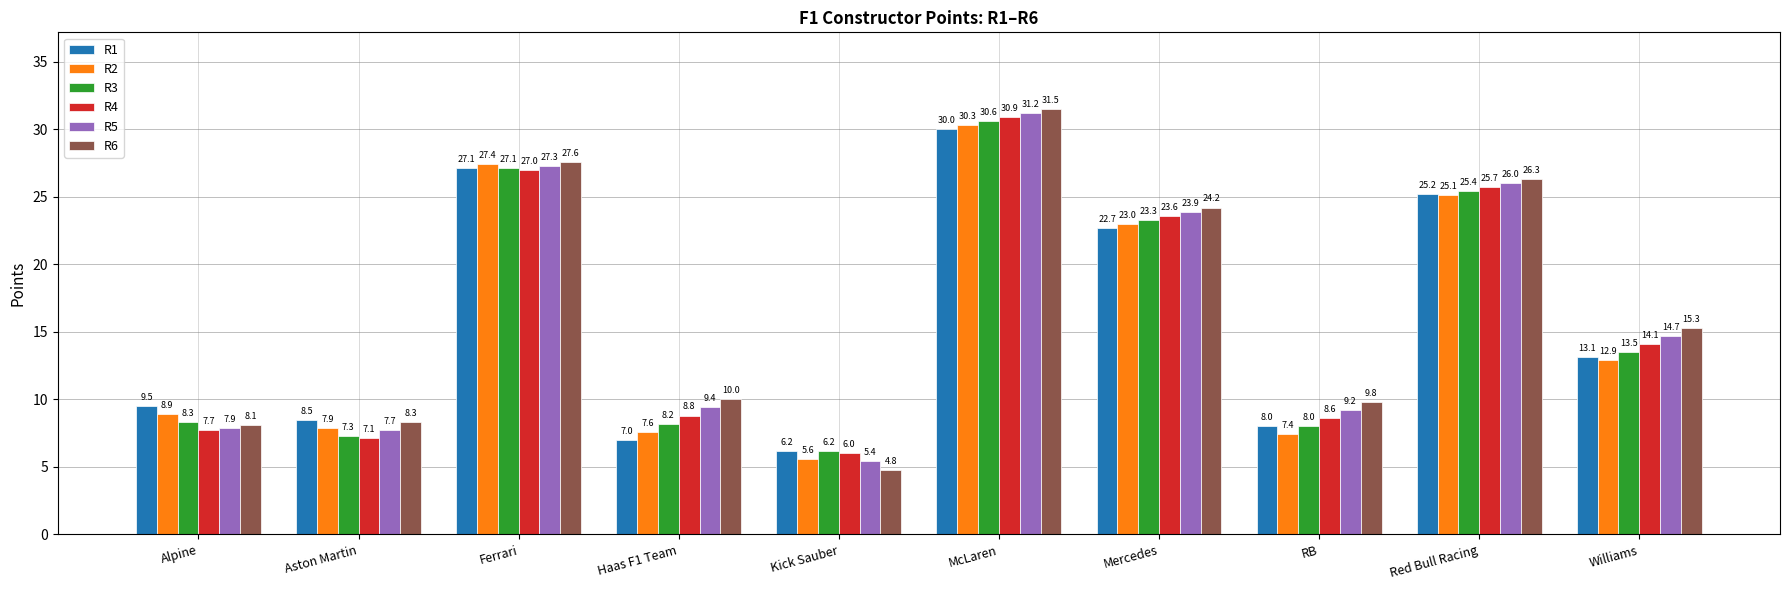

What is the label of the 9th bar from the right?

Aston Martin